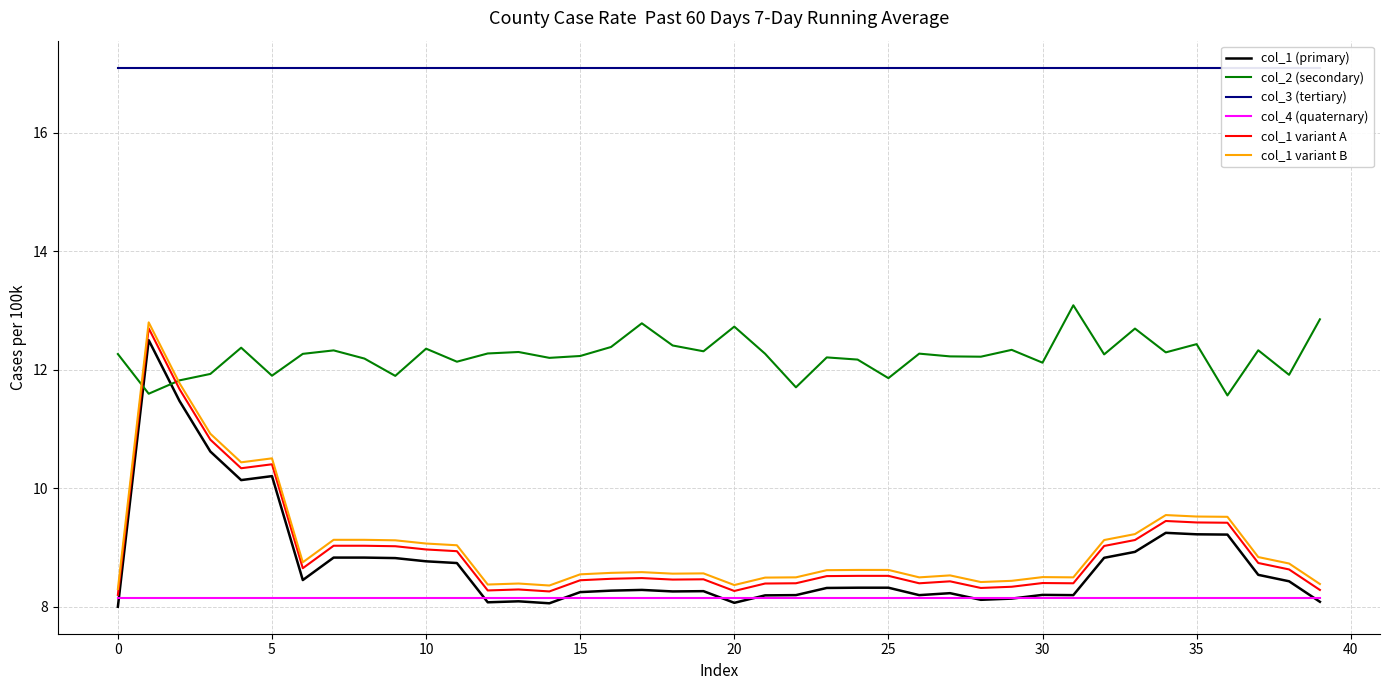

Is this an area chart (filled region under the line)?

No